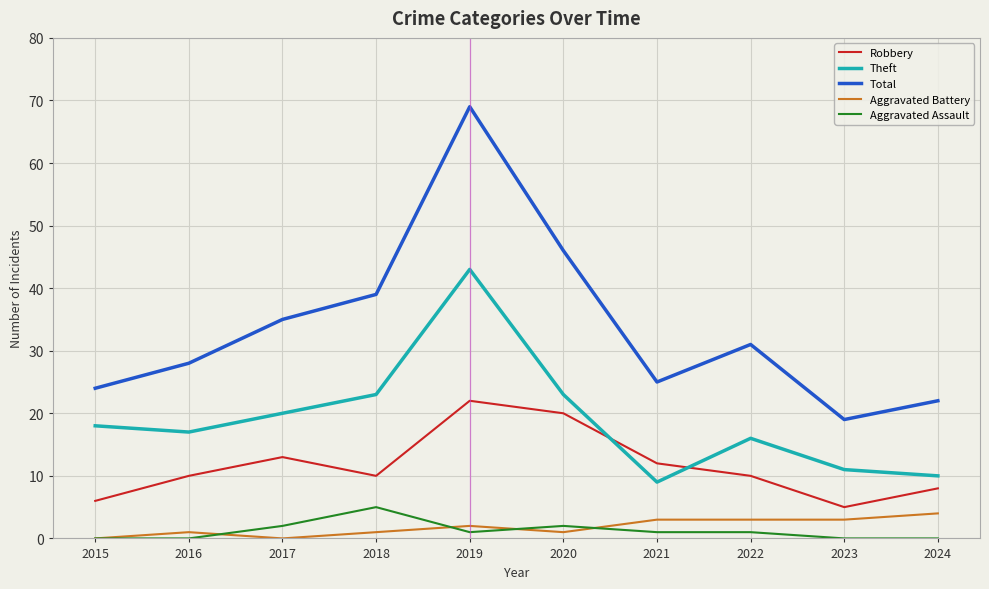

Does the chart display data point markers on the line(s)?

No